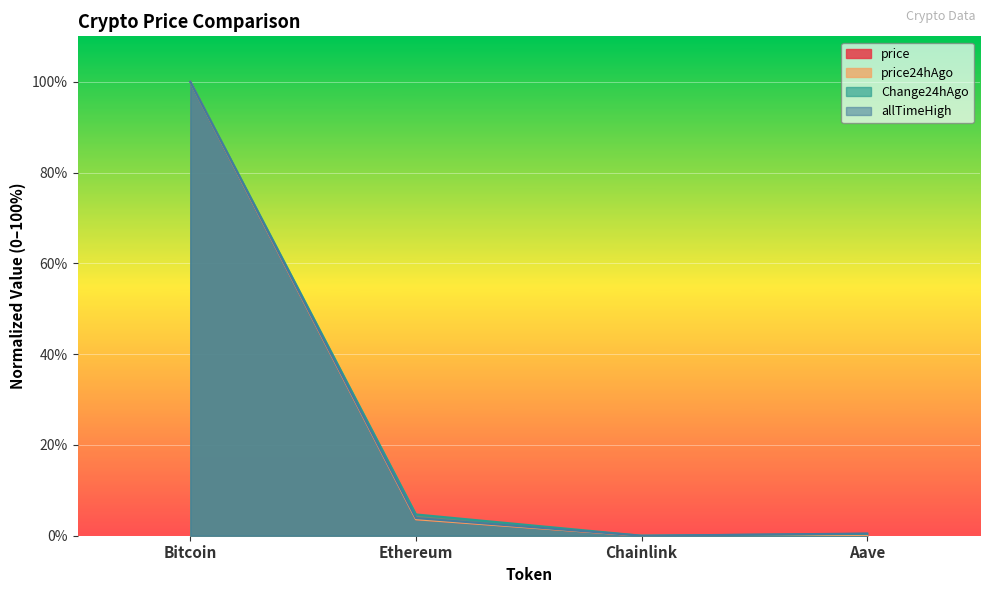

What is the label of the 3rd point from the left?

Chainlink